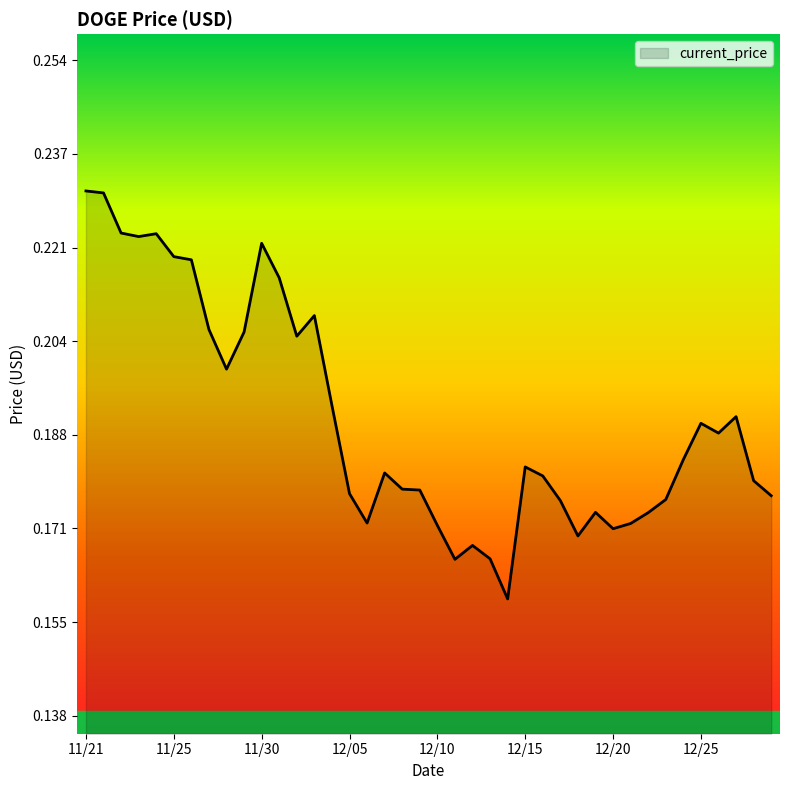

The chart shows a value of 0.1 at 11/25. True or false?

False